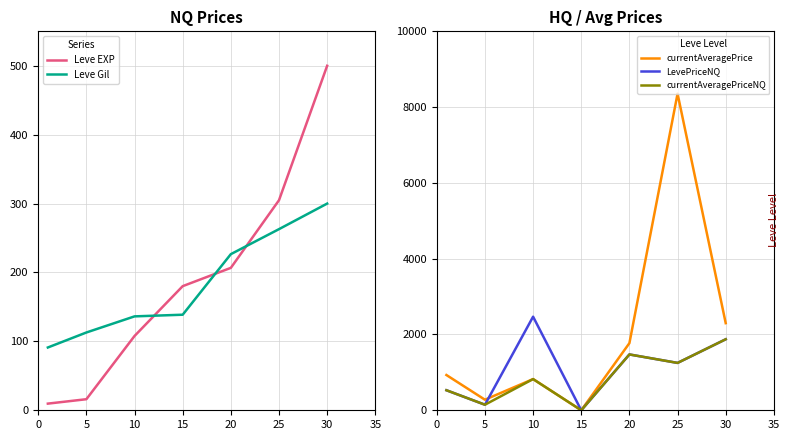

How many times do Leve EXP and Leve Gil cross each other?

3